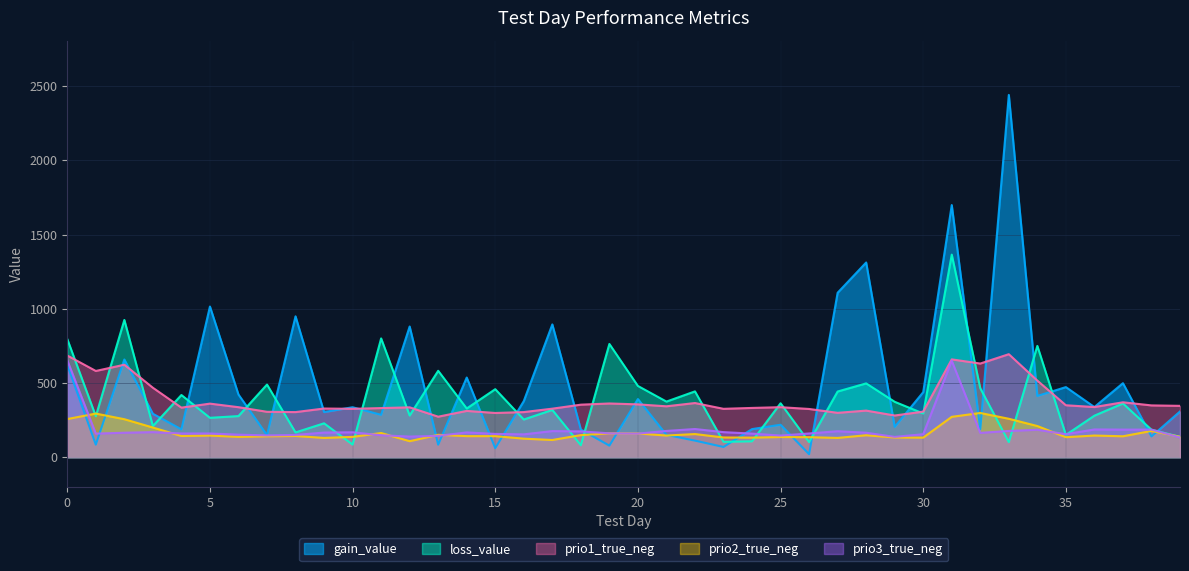

What is the value of the gain_value point at the 38th from the left?

498.7